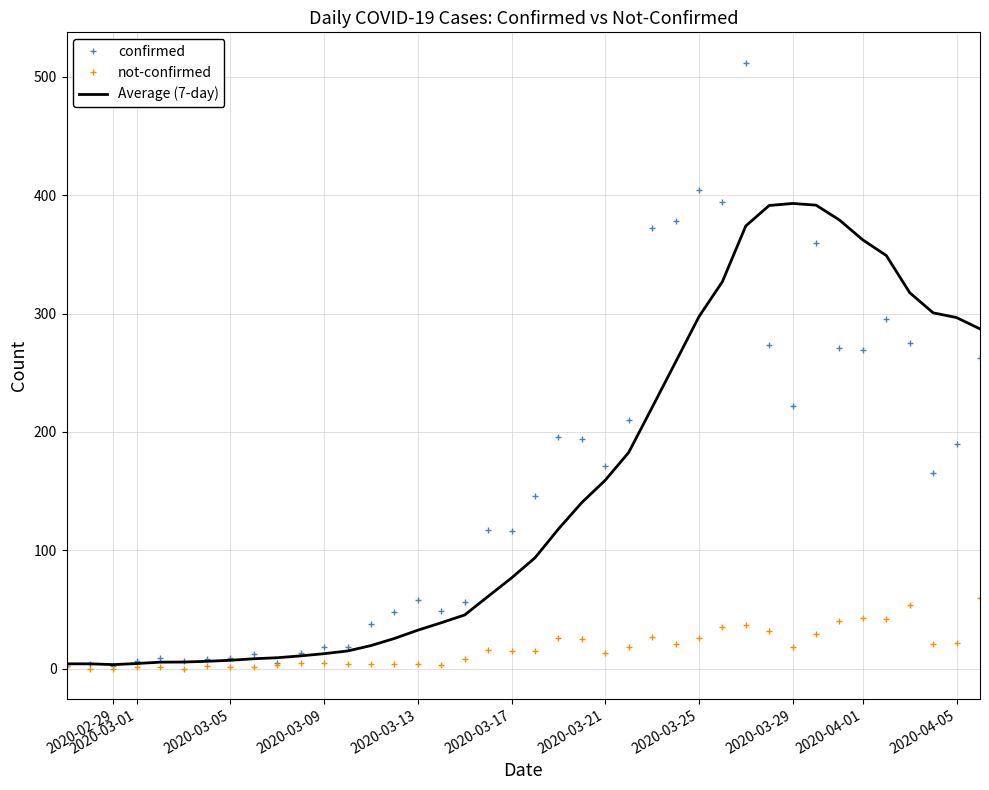

List the series in order of their peak value, lowest first.

not-confirmed, Average (7-day), confirmed